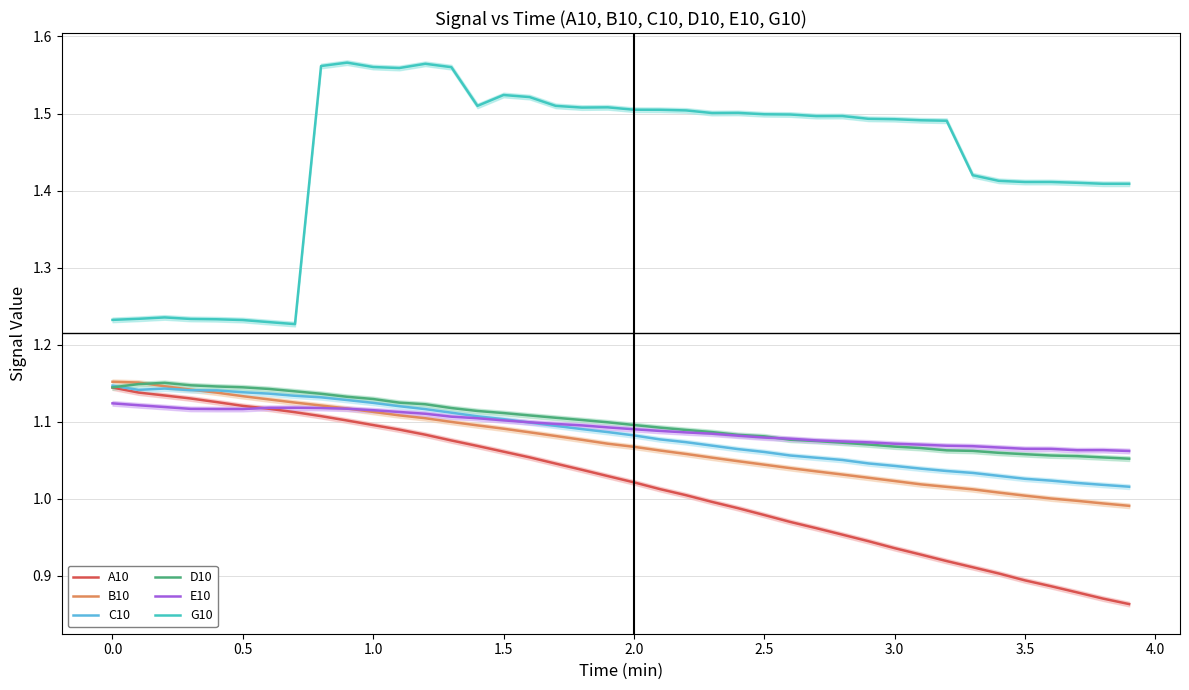

True or false: B10 and G10 intersect in this chart.

False